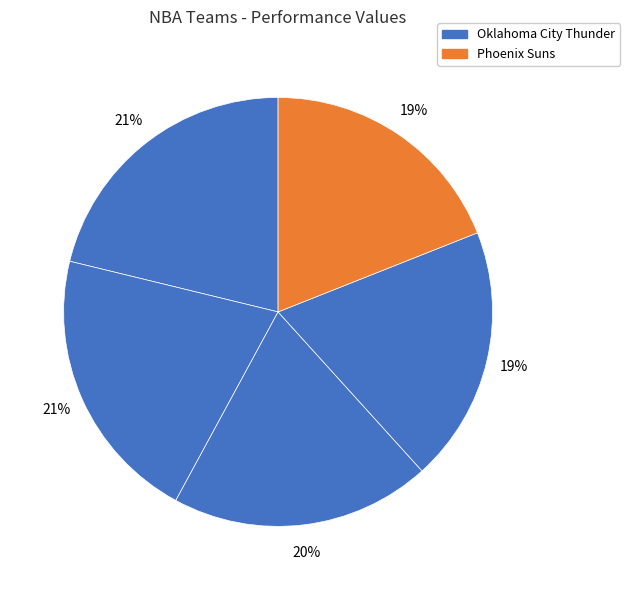

How many segments does this pie chart have?

5